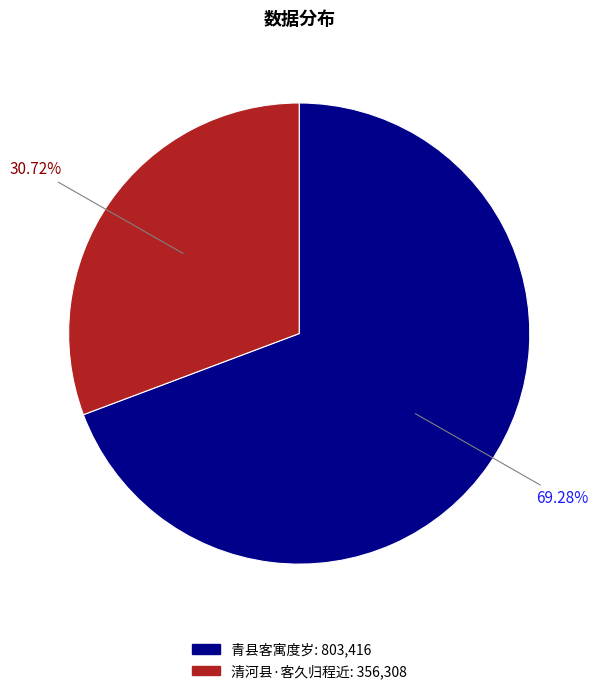

How many segments does this pie chart have?

2